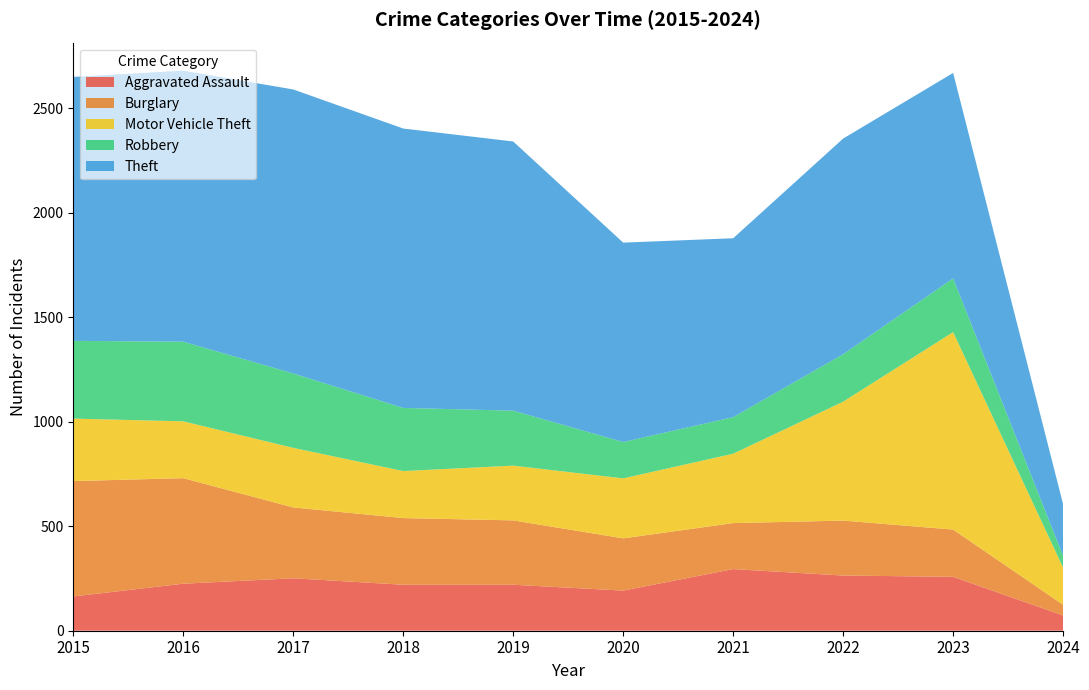

Reading right to left, list all the values displayed in this chart.

Aggravated Assault: 73	258	264	295	192	220	220	251	225	164
Burglary: 51	226	263	220	250	308	319	339	505	552
Motor Vehicle Theft: 178	945	569	332	287	262	225	285	272	299
Robbery: 56	257	227	175	174	263	302	356	381	372
Theft: 247	983	1032	856	954	1288	1337	1359	1297	1263